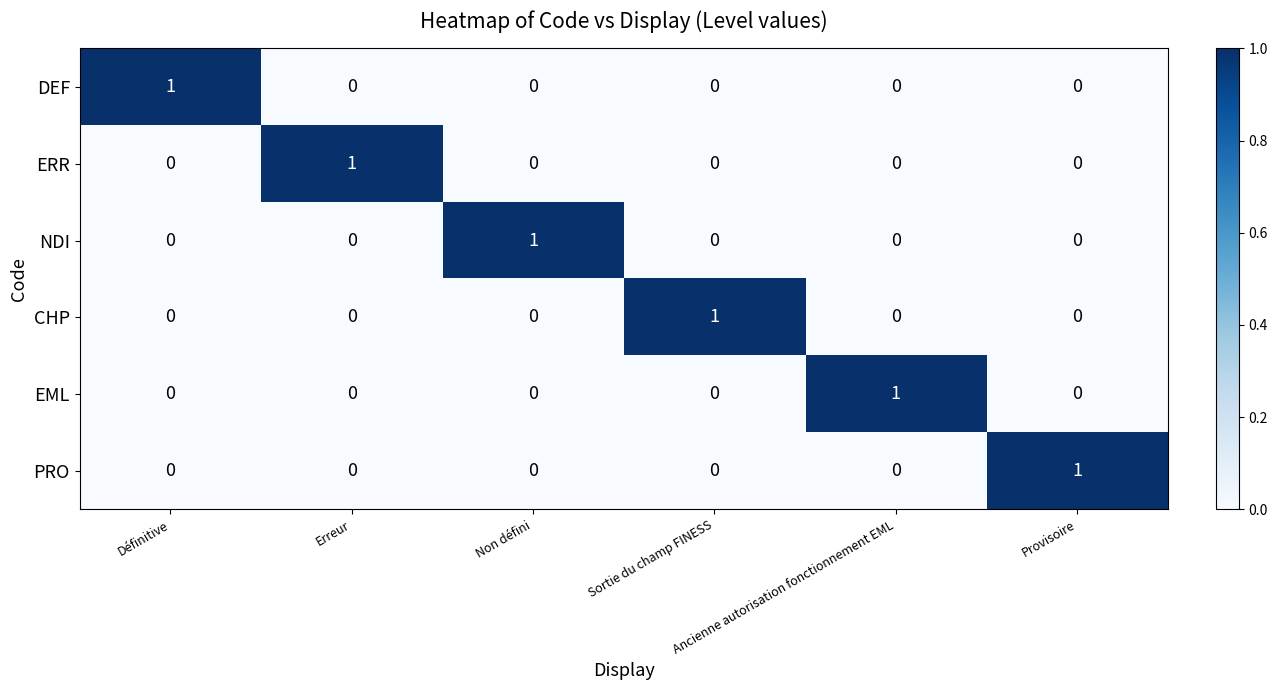

At how many categories does at least one series exceed 0?

6